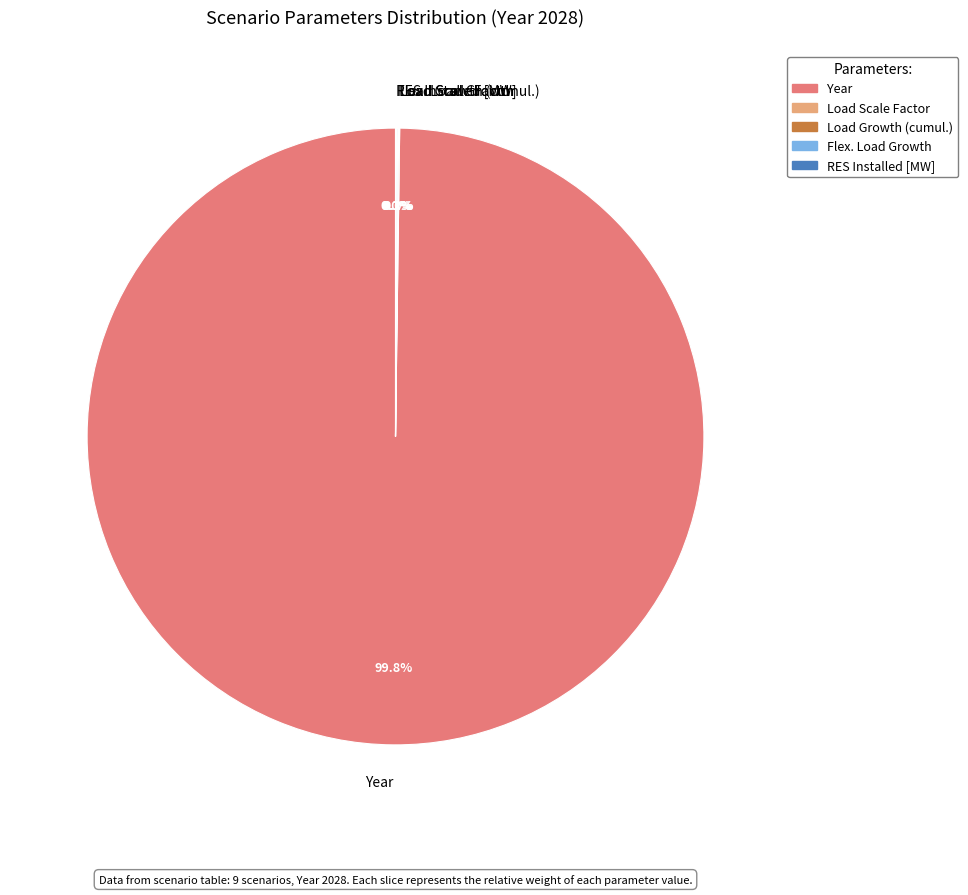

What is the largest slice in the pie chart?

Year